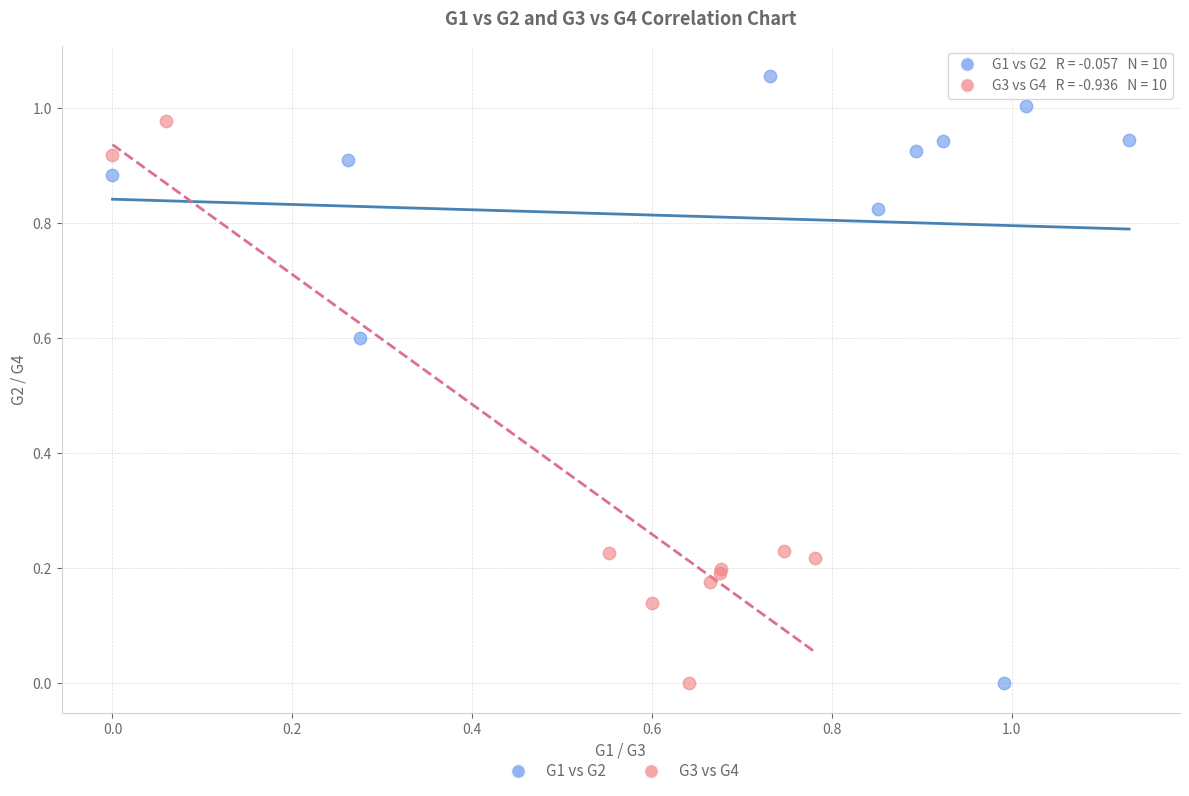

Which series contains the highest Y value?

G1 vs G2